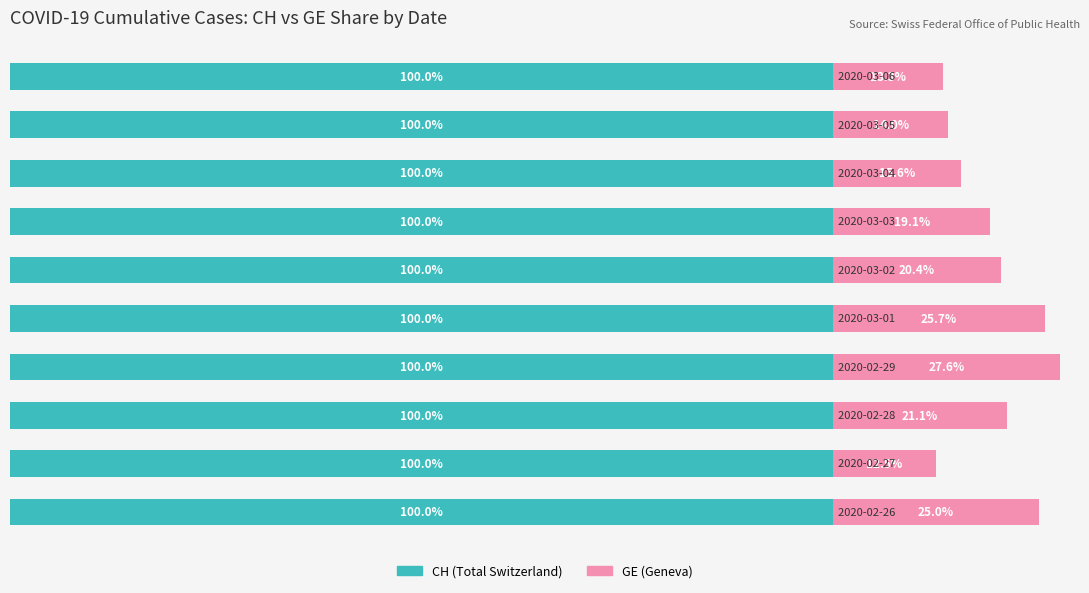

Which series has the largest range (max minus min)?

GE (Geneva)